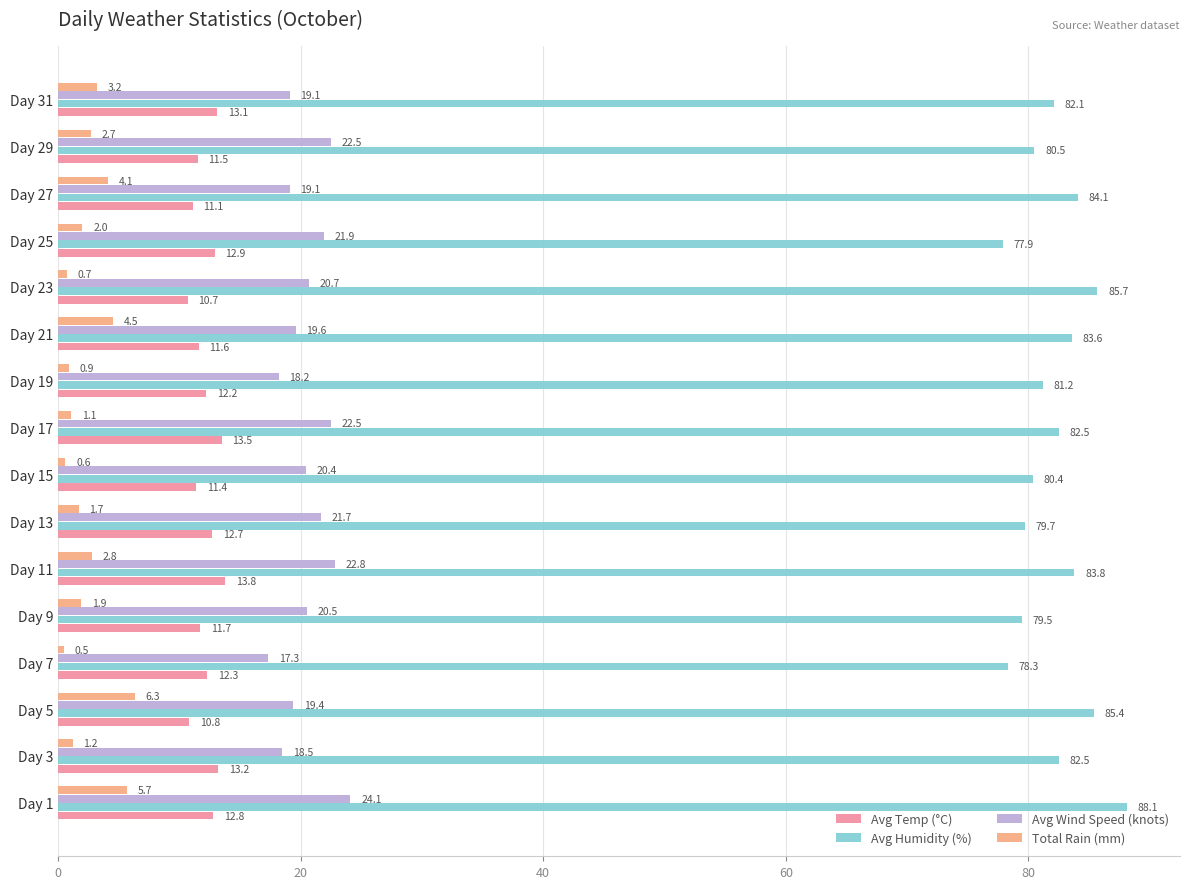

The value of Total Rain (mm) at Day 23 is 0.7. True or false?

True